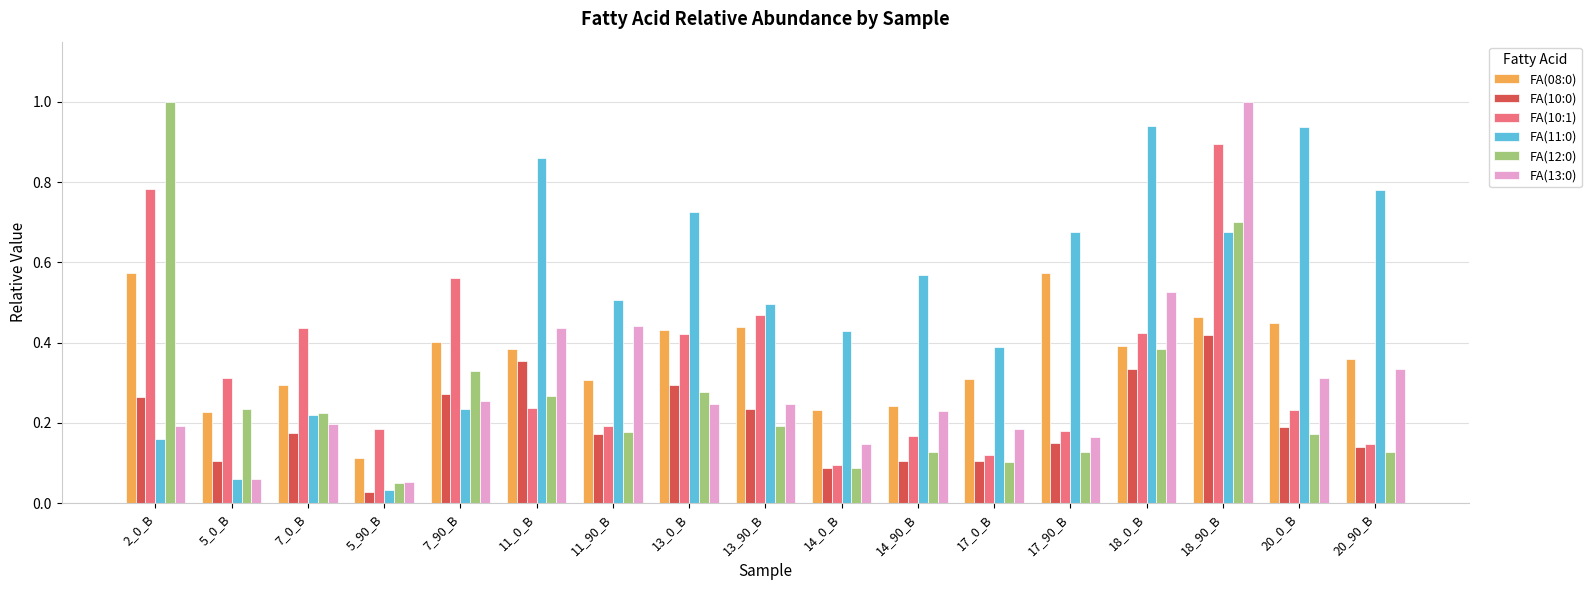

The FA(11:0) series shows 0.5 at 13_90_B. True or false?

True